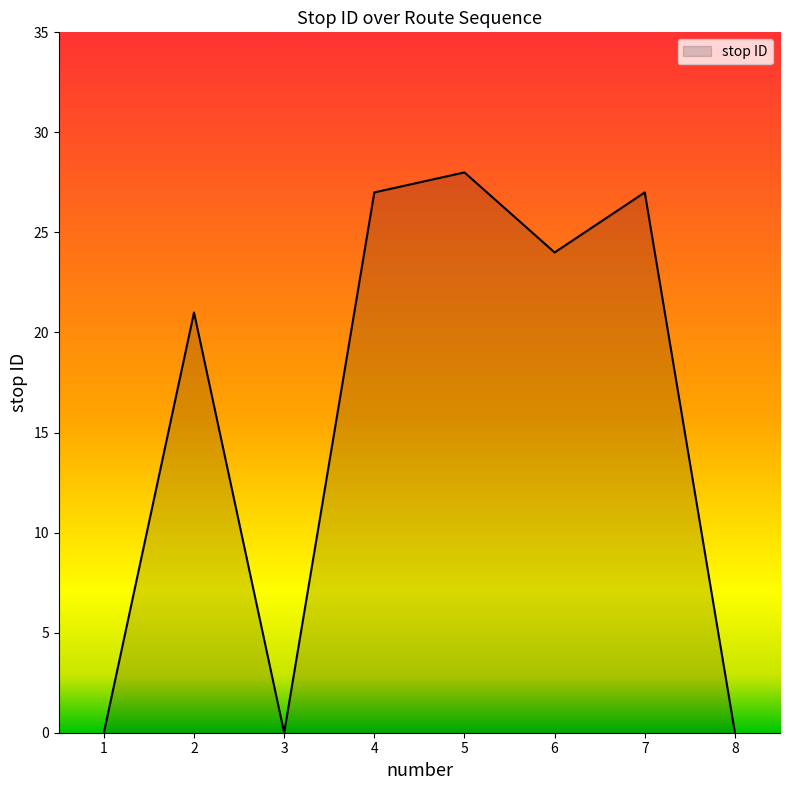

Where does the data first go above 24?

4